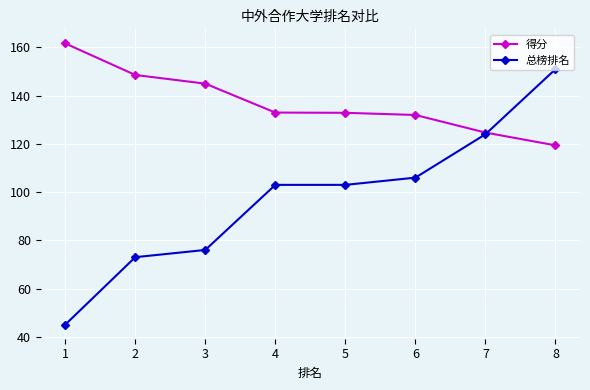

What value does the 得分 series have at 7?

124.7